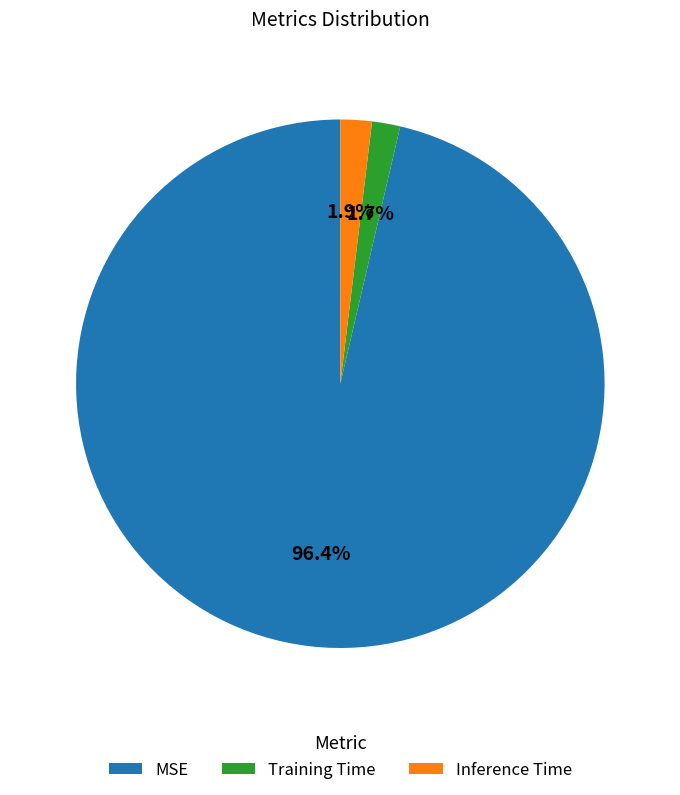

How many slices are in this pie chart?

3